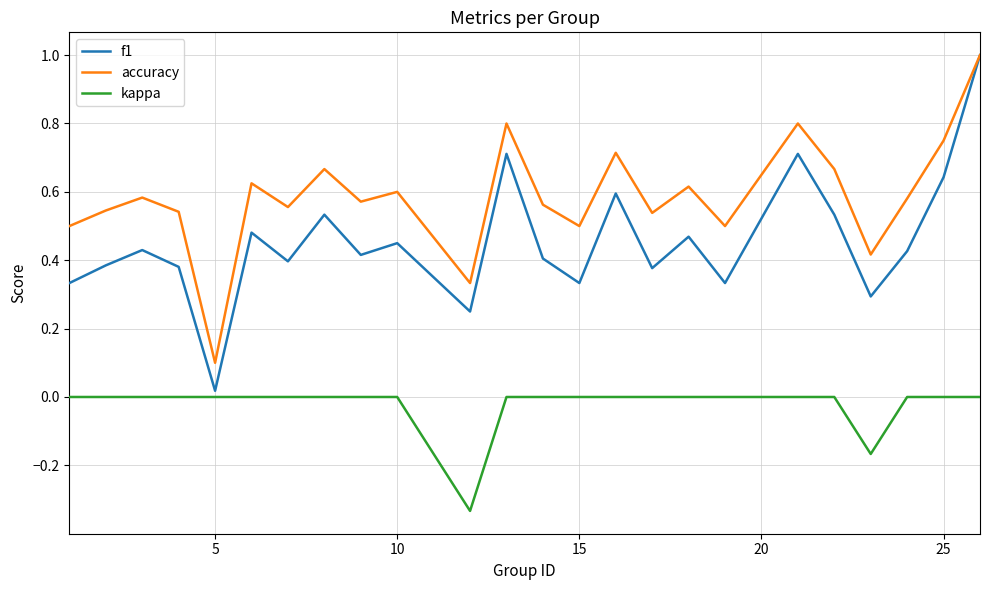

What is the difference between the maximum and minimum values in the accuracy series?

0.9